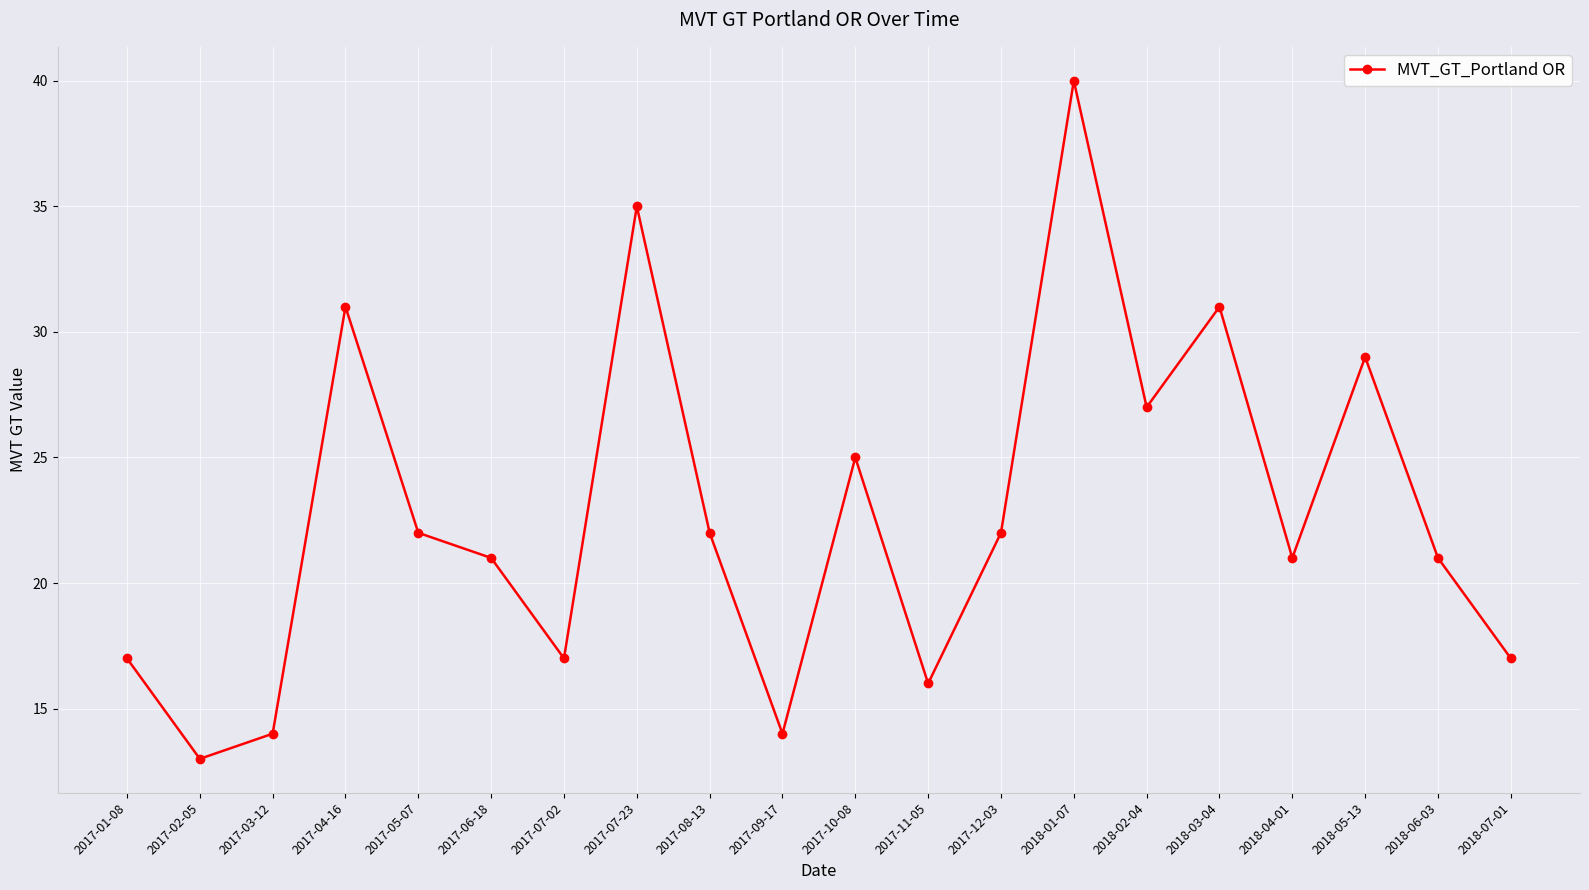

Reading right to left, transcribe all the data shown in this chart.

2018-07-01=17	2018-06-03=21	2018-05-13=29	2018-04-01=21	2018-03-04=31	2018-02-04=27	2018-01-07=40	2017-12-03=22	2017-11-05=16	2017-10-08=25	2017-09-17=14	2017-08-13=22	2017-07-23=35	2017-07-02=17	2017-06-18=21	2017-05-07=22	2017-04-16=31	2017-03-12=14	2017-02-05=13	2017-01-08=17